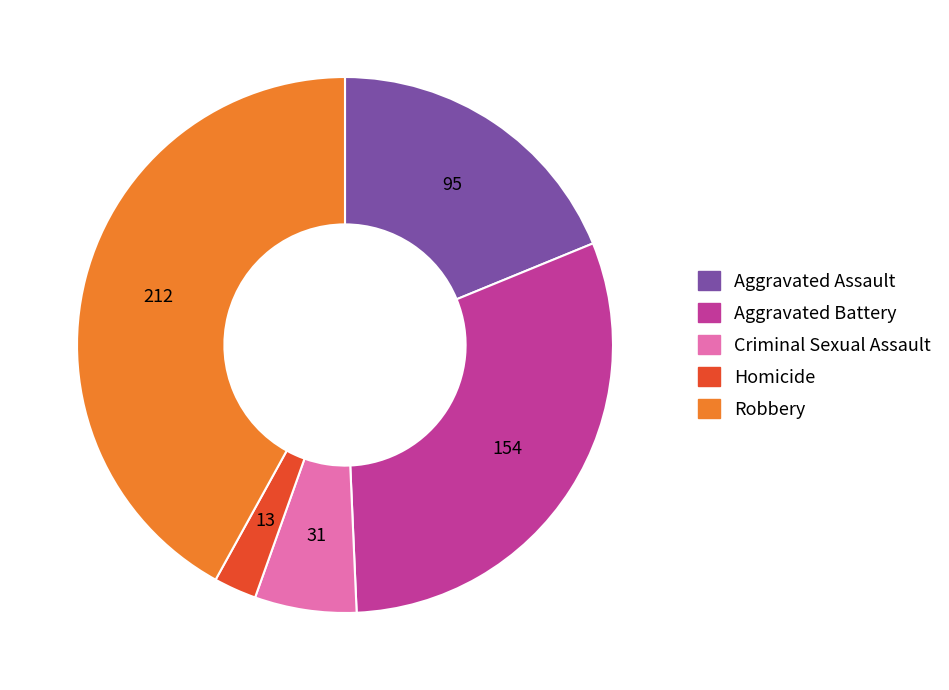

Which has a higher value, Aggravated Battery or Criminal Sexual Assault?

Aggravated Battery